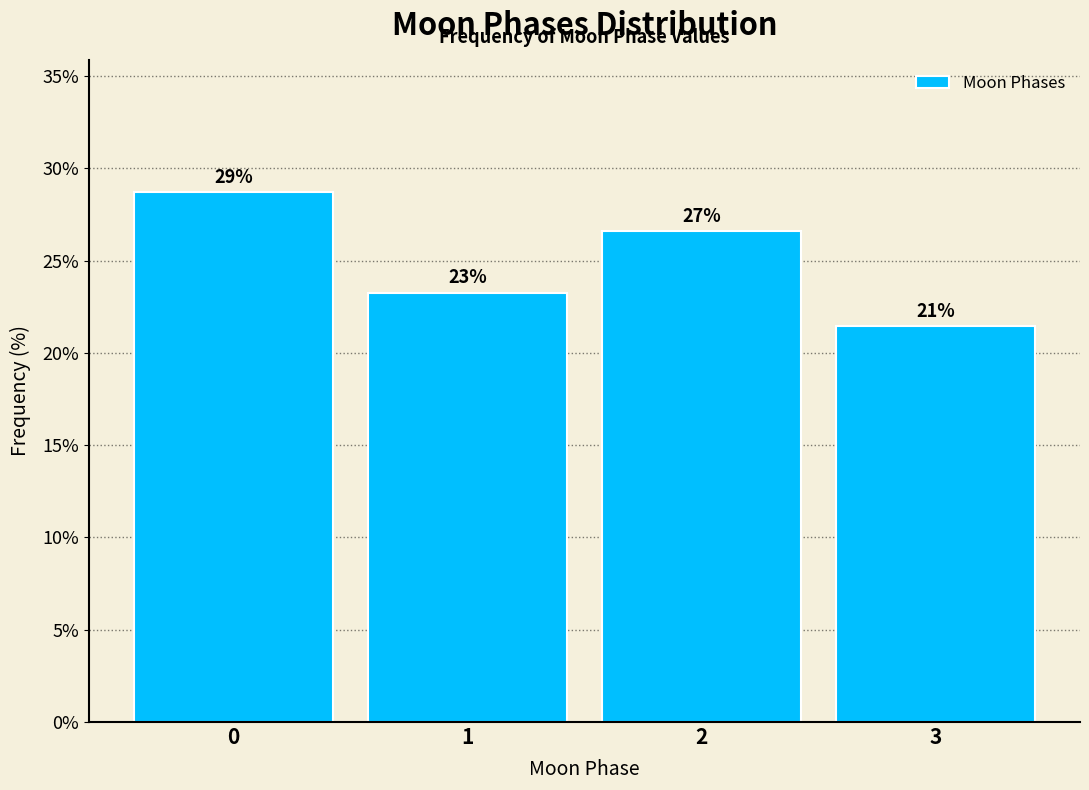

How many bars are there in total?

4